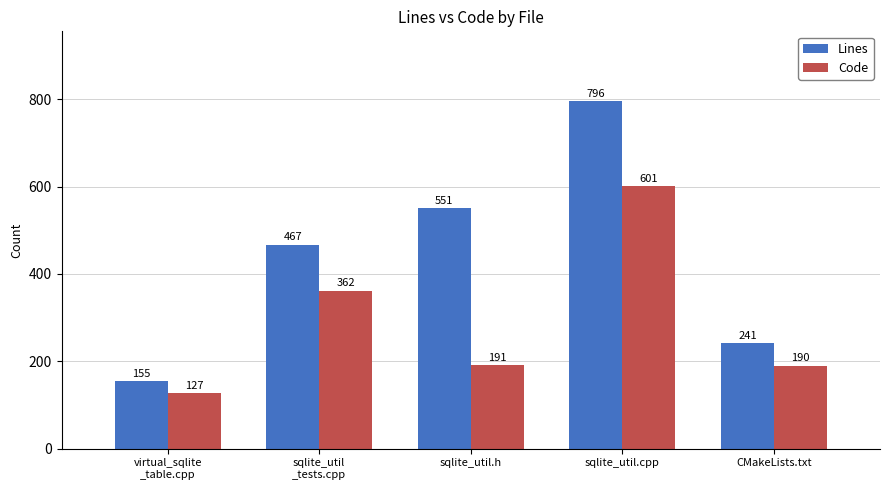

What is the difference between the second highest and second lowest values in the Lines series?

310